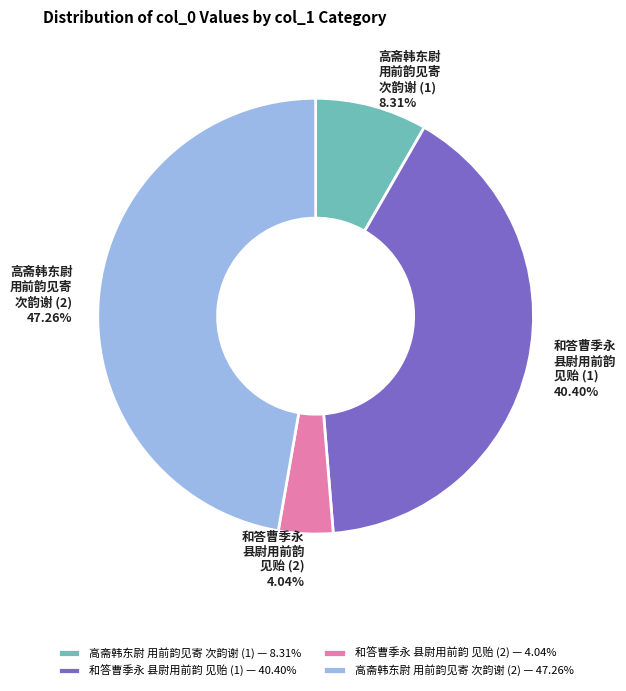

Is there a majority slice in this chart?

No